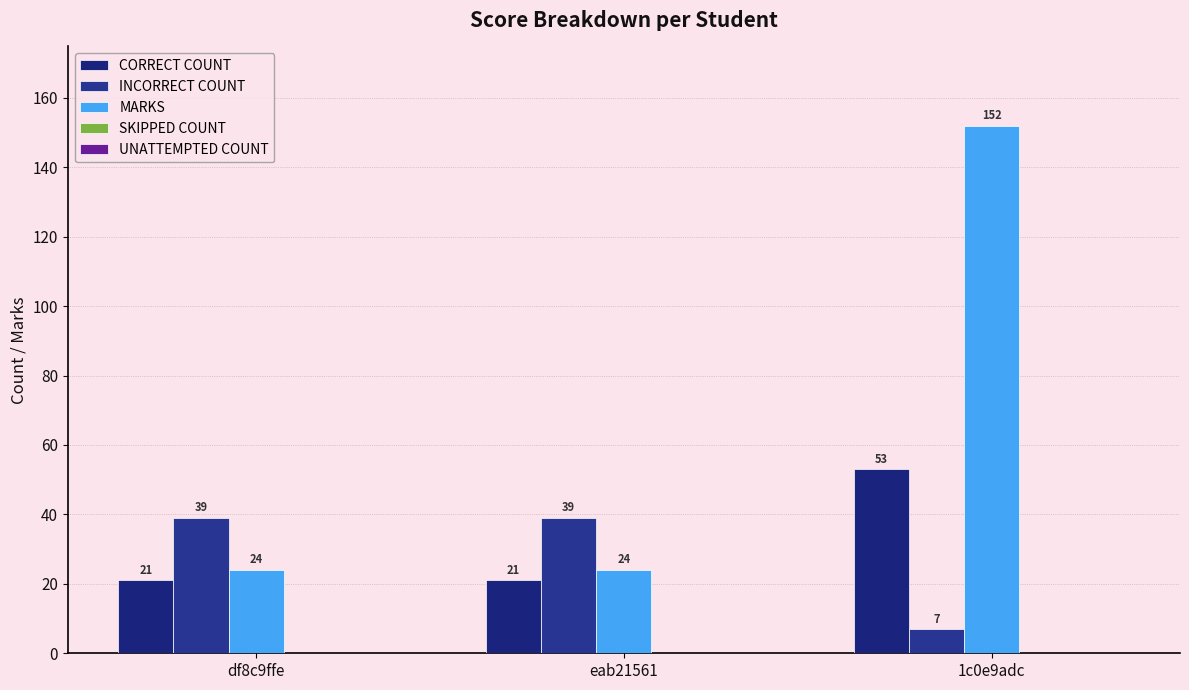

Which series has the largest total across all categories?

MARKS